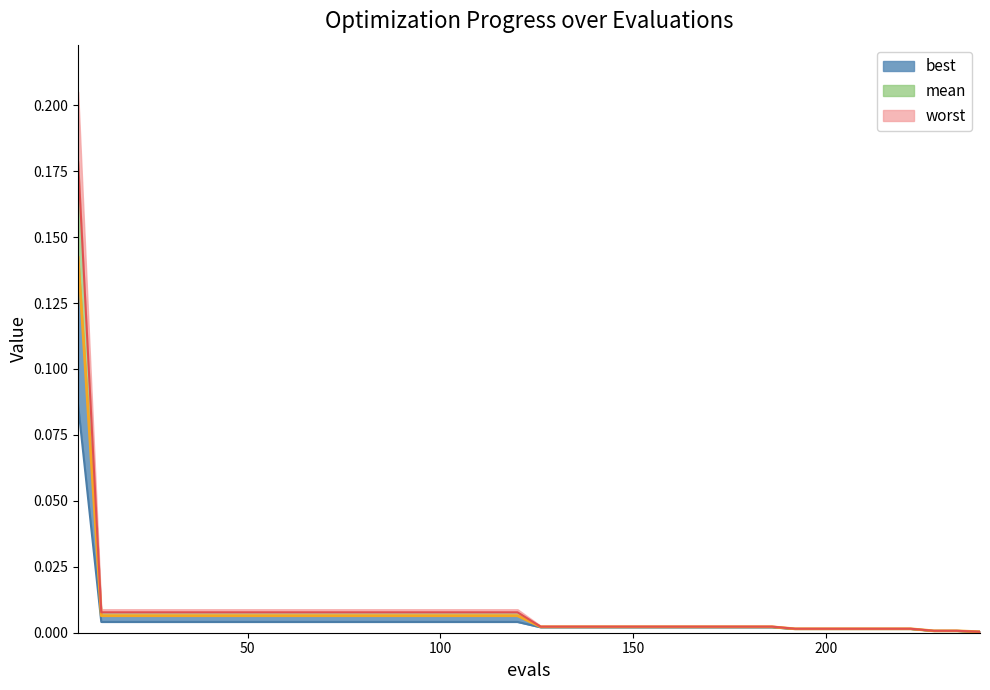

True or false: best and worst intersect in this chart.

False